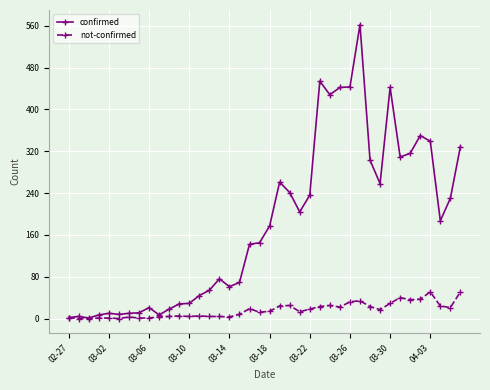

True or false: confirmed has more than 0 points higher than both neighbors.

True